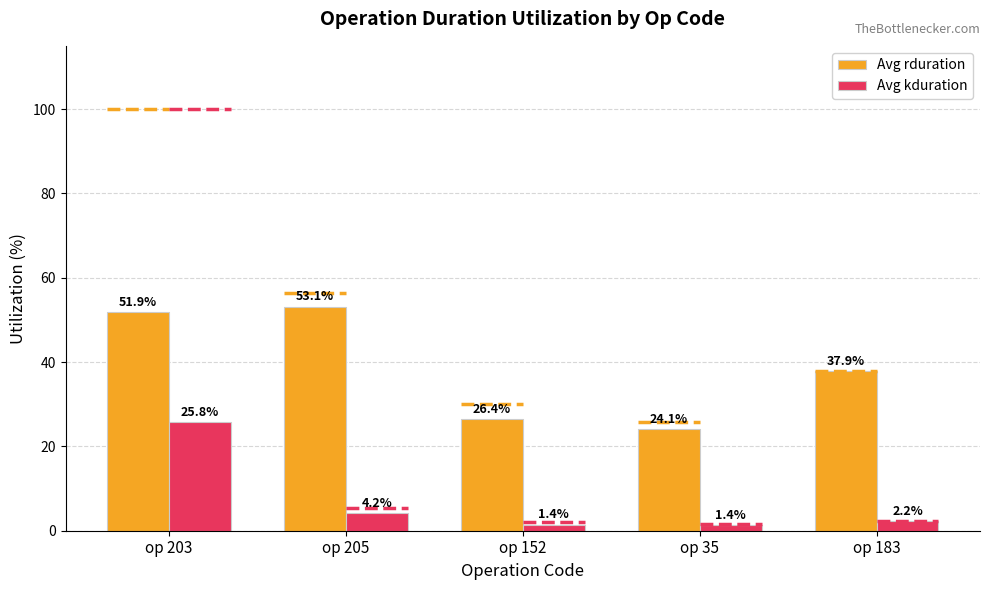

Does the chart contain stacked bars?

No